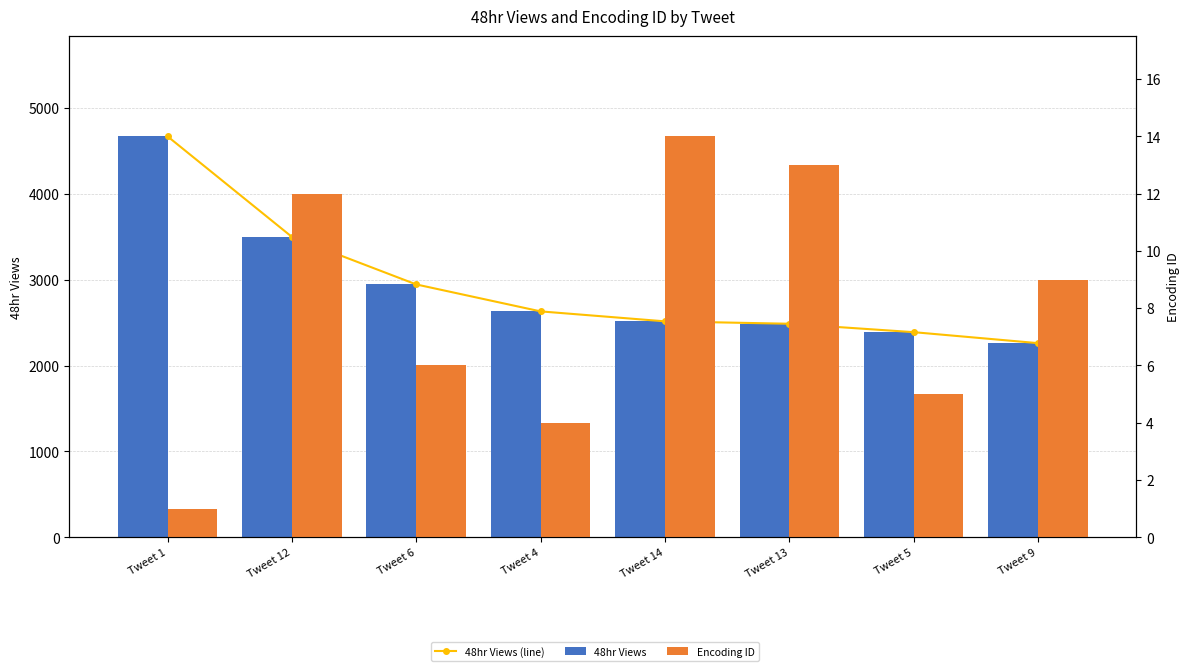

What is the spread (max minus min) of values at Tweet 4?

2627